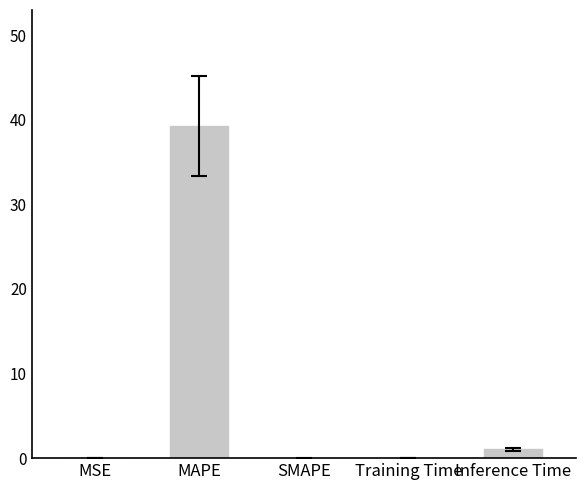

What is the change in value from SMAPE to Training Time?

+0.1